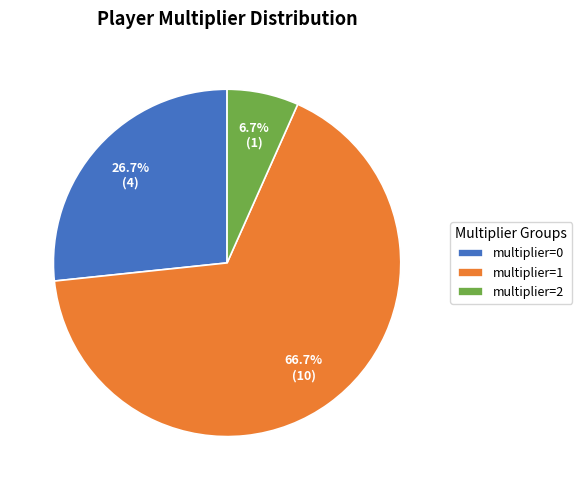

True or false: multiplier=1 accounts for 55% of the total.

False